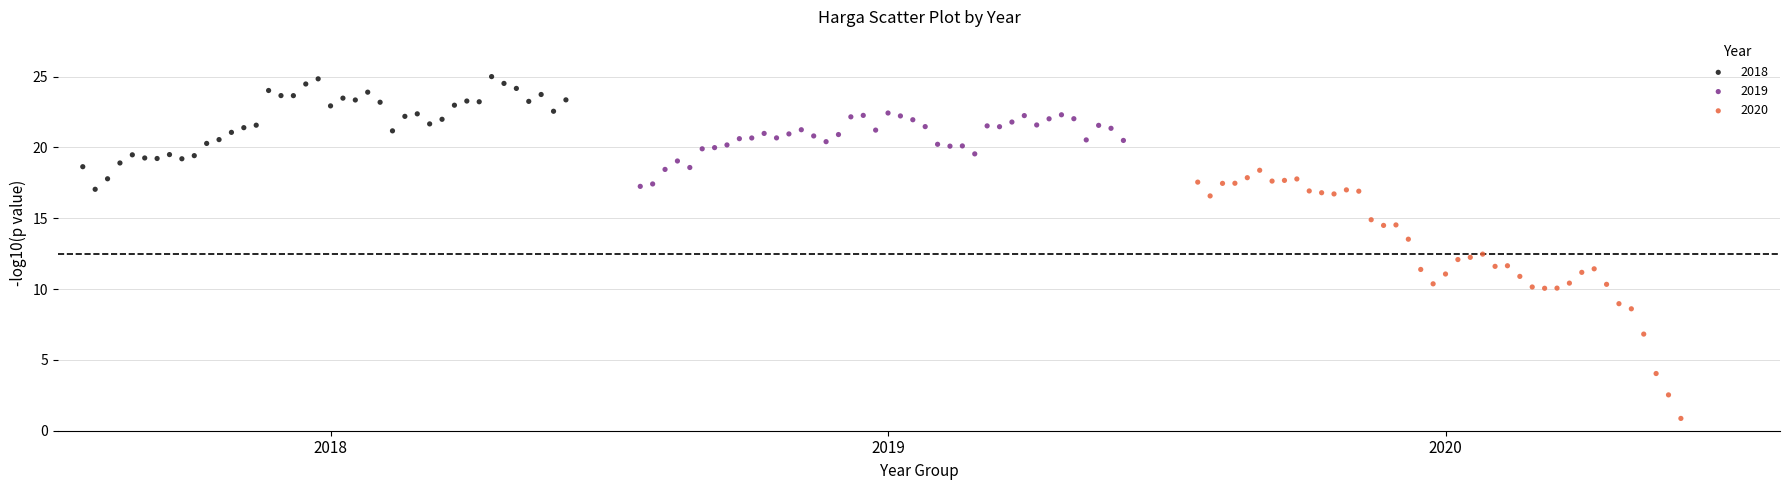

Which series reaches the maximum Y coordinate?

2018